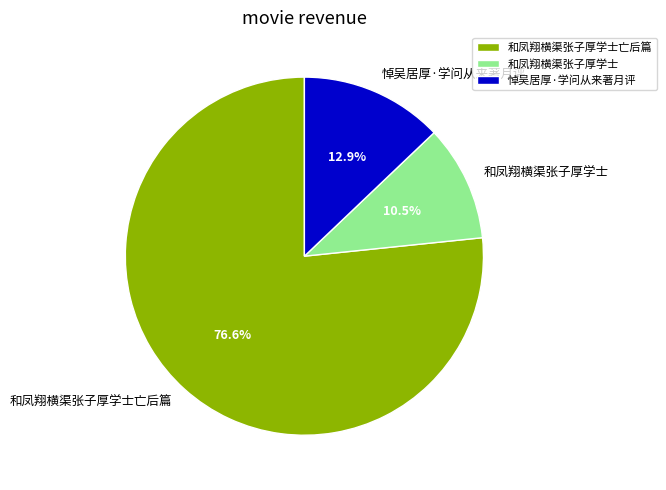

What is the smallest slice in the pie chart?

和凤翔横渠张子厚学士